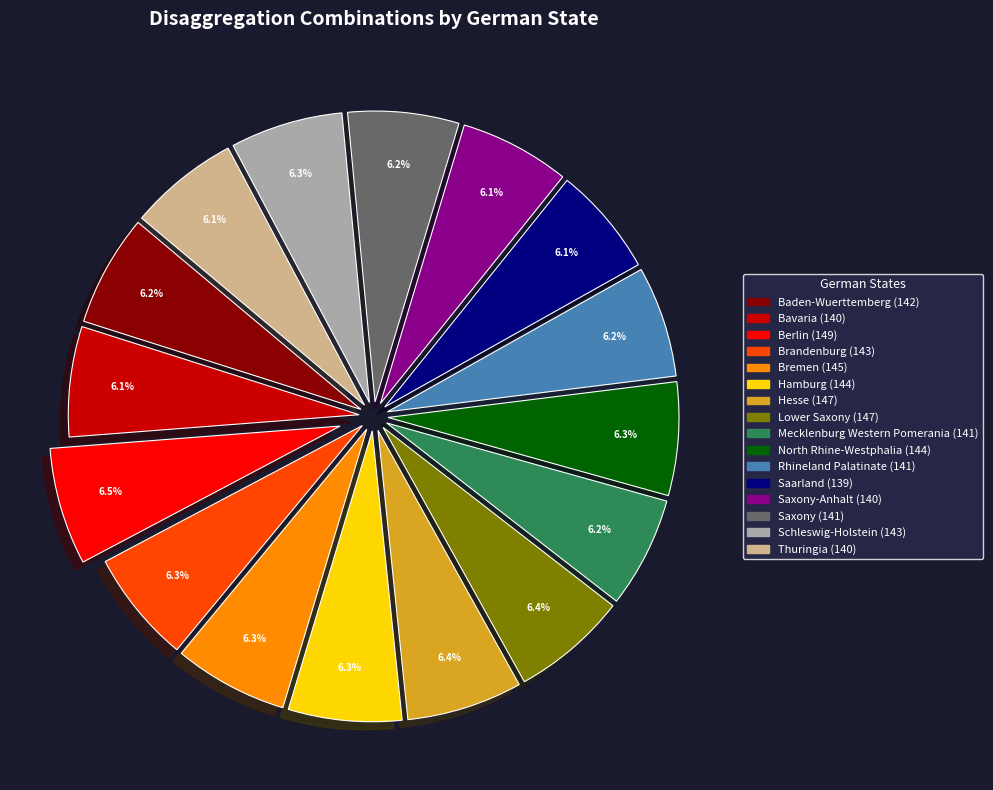

Is there any slice that represents more than half of the pie?

No